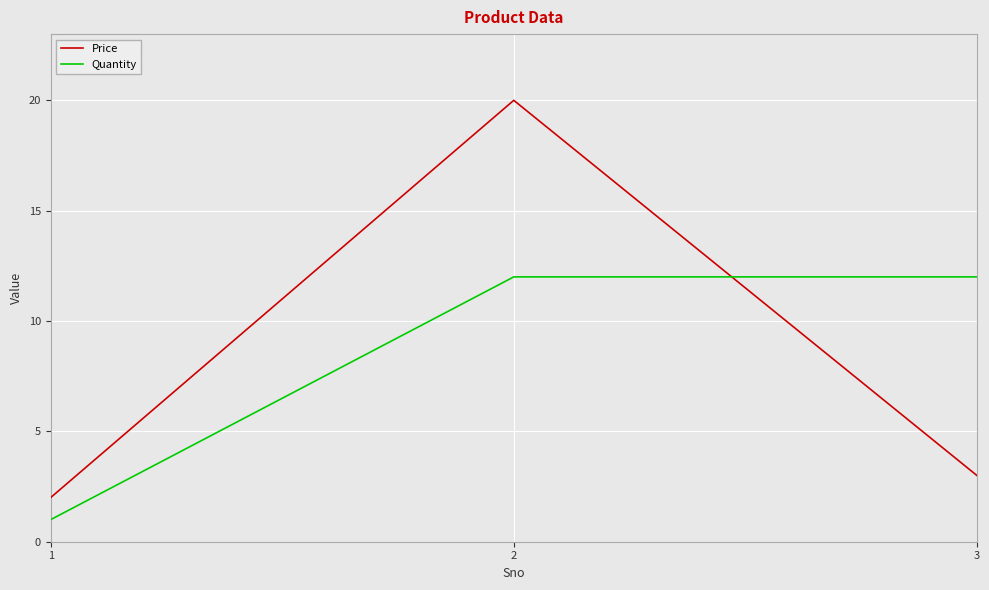

The value of Quantity at 2 is 12. True or false?

True